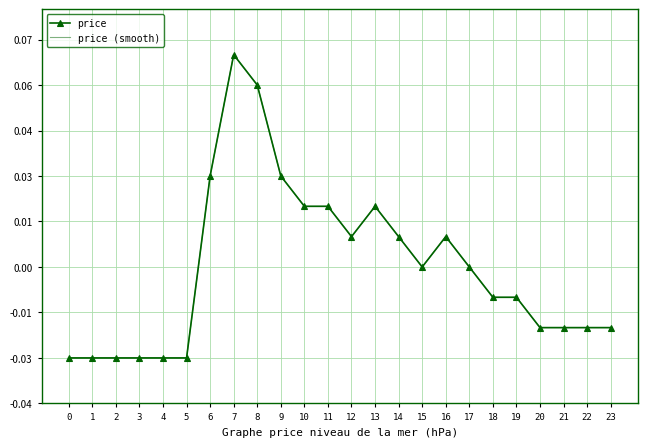

True or false: price (smooth) and price intersect in this chart.

False